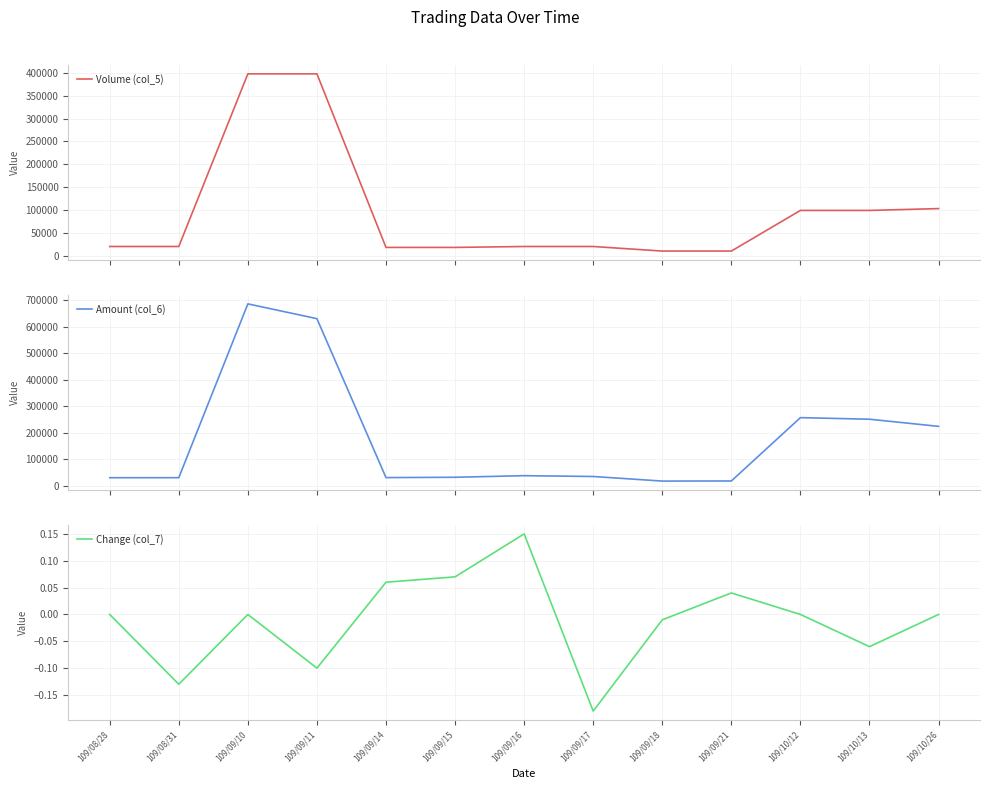

What is the minimum value shown in the chart?

-0.2